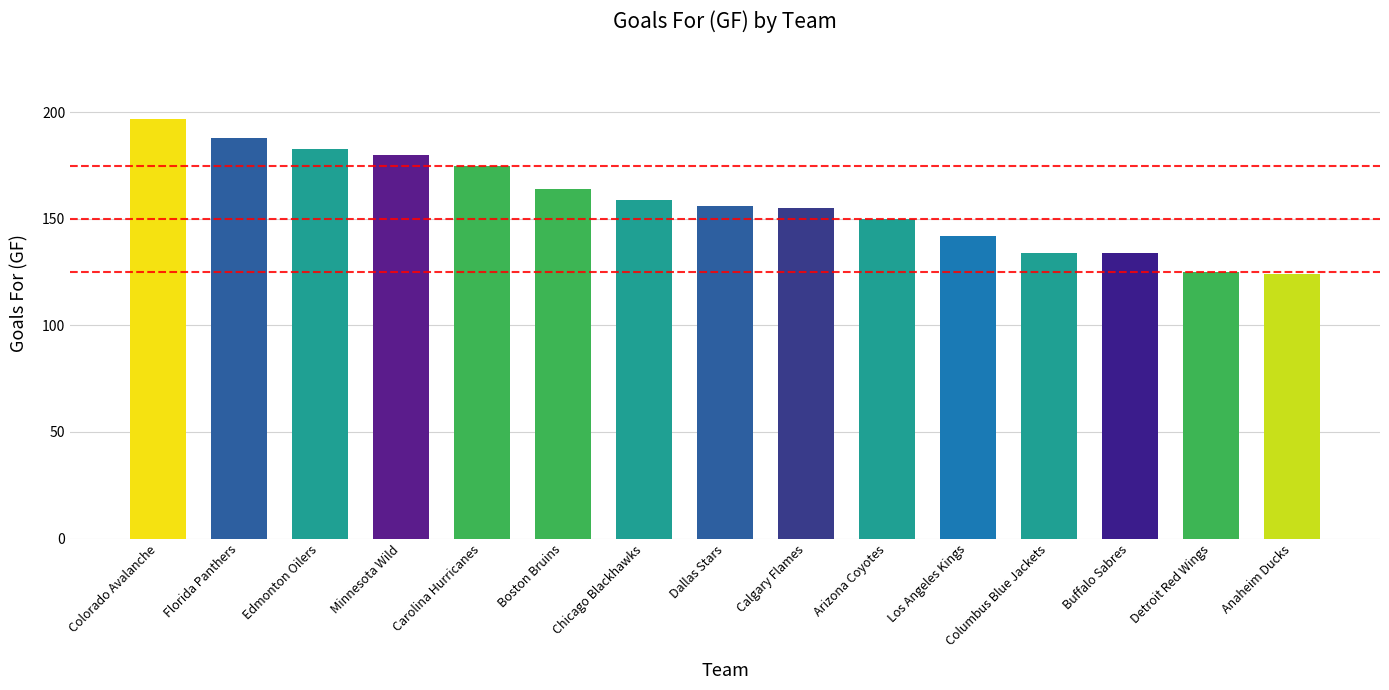

What is the approximate value at Colorado Avalanche?

197